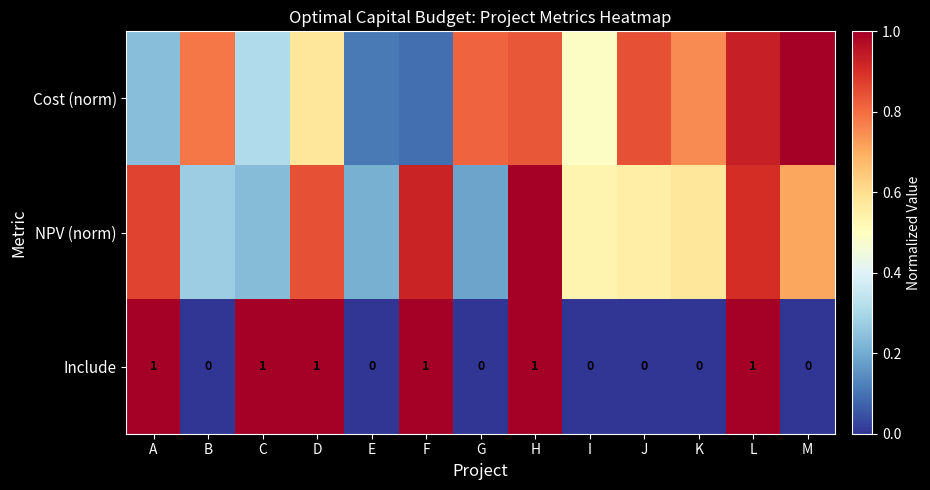

True or false: Cost (norm) has a value of 0.8 at H.

True